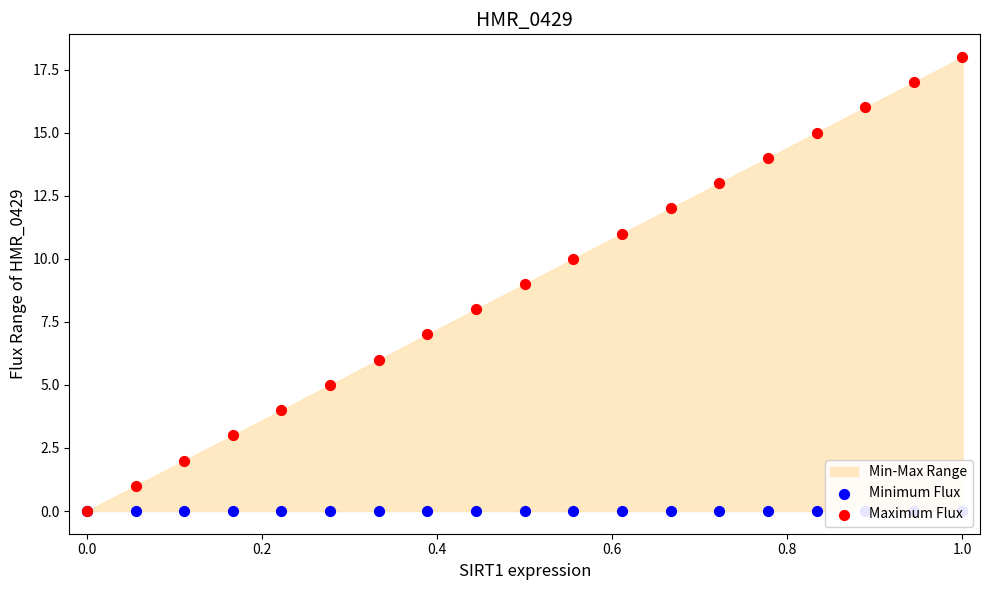

Which series has the largest total across all categories?

Maximum Flux